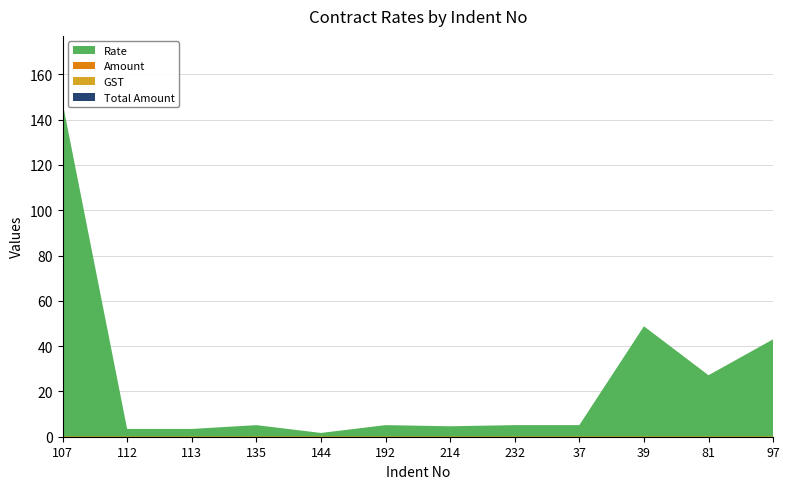

Reading left to right, transcribe all the data shown in this chart.

Rate: 107=147.5	112=3.3	113=3.3	135=5.0	144=1.6	192=5.0	214=4.5	232=5.0	37=5.0	39=48.6	81=27.0	97=42.9
Amount: 107=0.0	112=0.0	113=0.0	135=0.0	144=0.0	192=0.0	214=0.0	232=0.0	37=0.0	39=0.0	81=0.0	97=0.0
GST: 107=0.1	112=0.1	113=0.1	135=0.1	144=0.1	192=0.1	214=0.1	232=0.1	37=0.1	39=0.1	81=0.1	97=0.1
Total Amount: 107=0.0	112=0.0	113=0.0	135=0.0	144=0.0	192=0.0	214=0.0	232=0.0	37=0.0	39=0.0	81=0.0	97=0.0